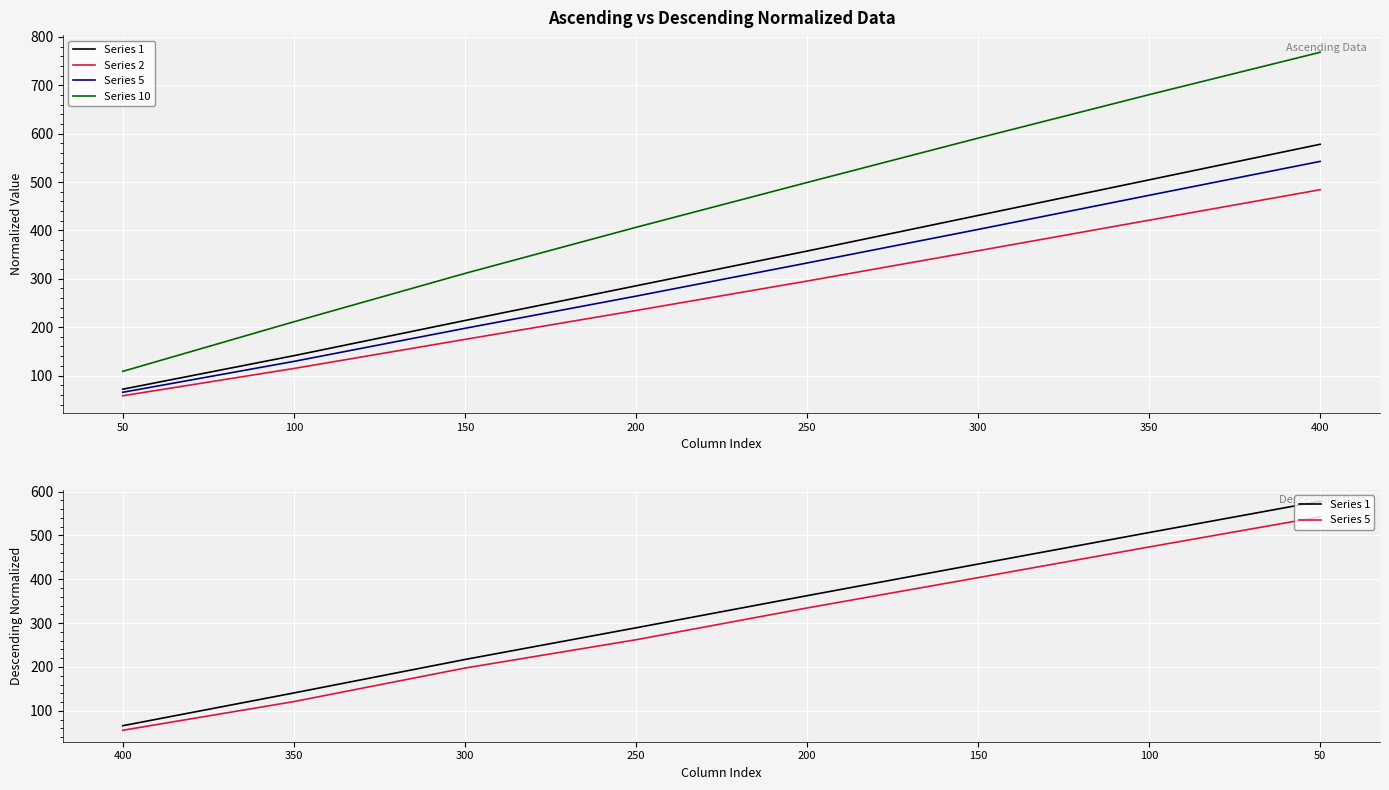

What is the difference between the highest and lowest values at 100?

392.2